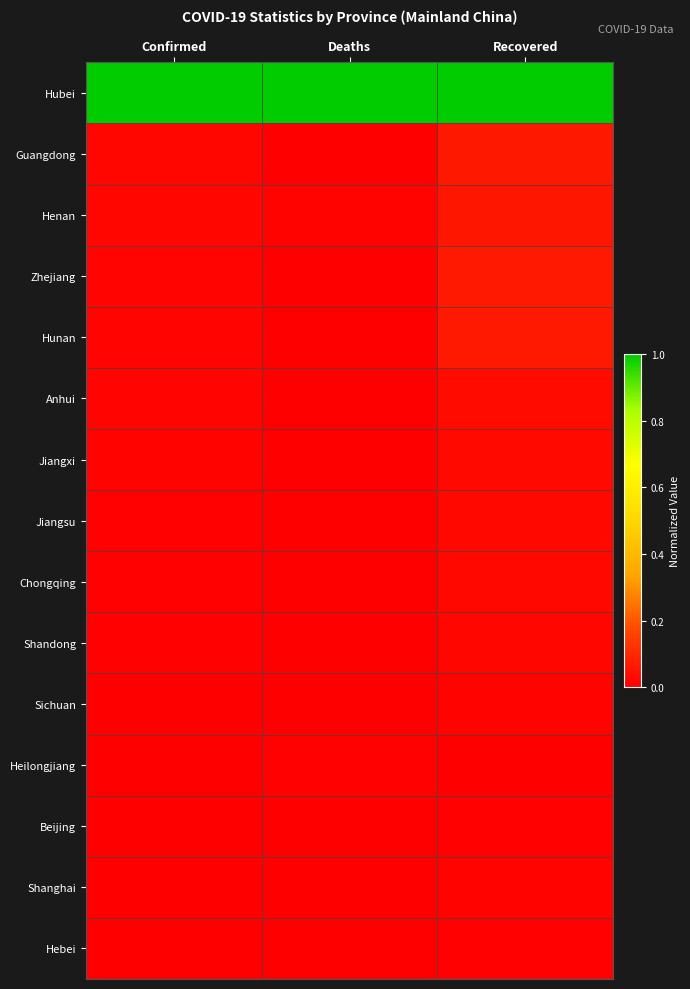

Which series has the largest total across all categories?

Hubei